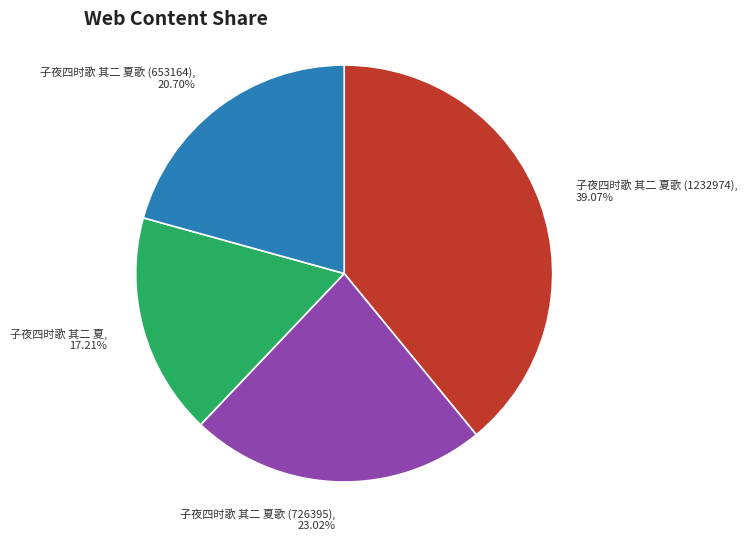

To the nearest percent, what is the average slice percentage?

25%